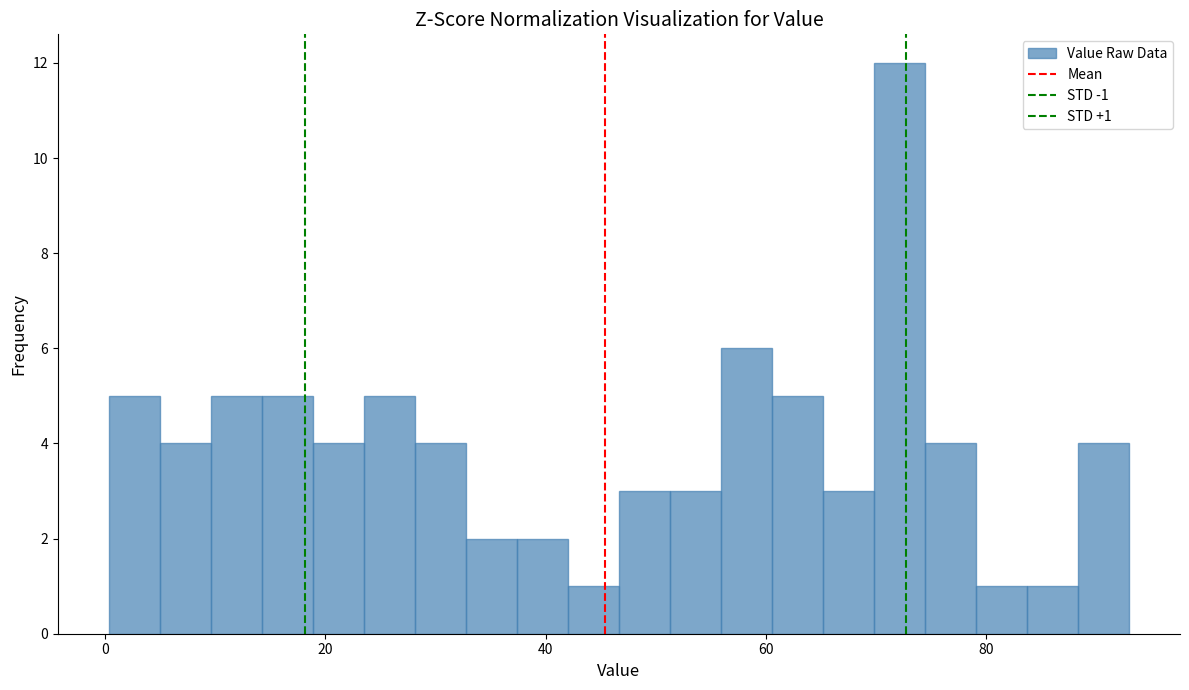

Around what value on the x-axis is the tallest bar? Give the approximate position of its centre, as read against the axis.

72